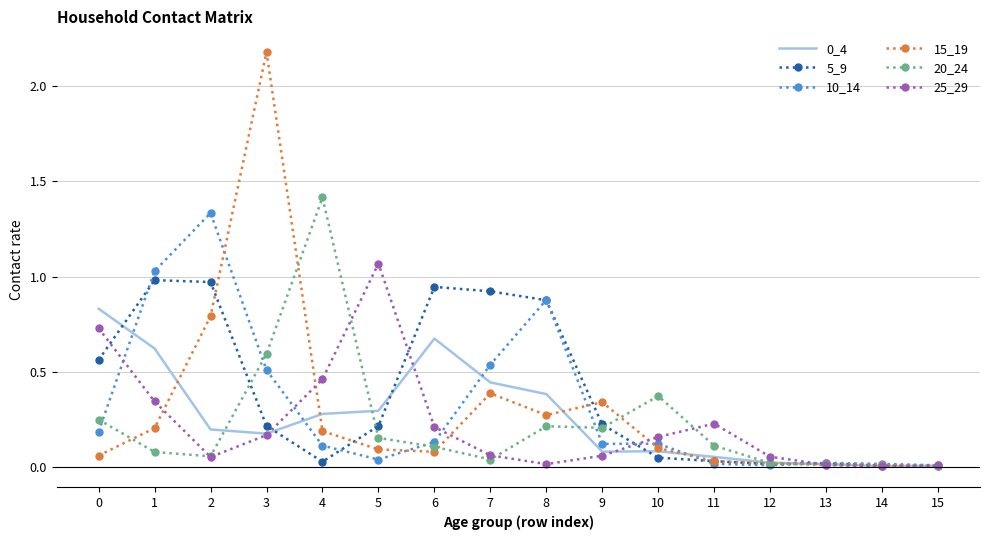

At which category does the chart reach its peak across all series?

3